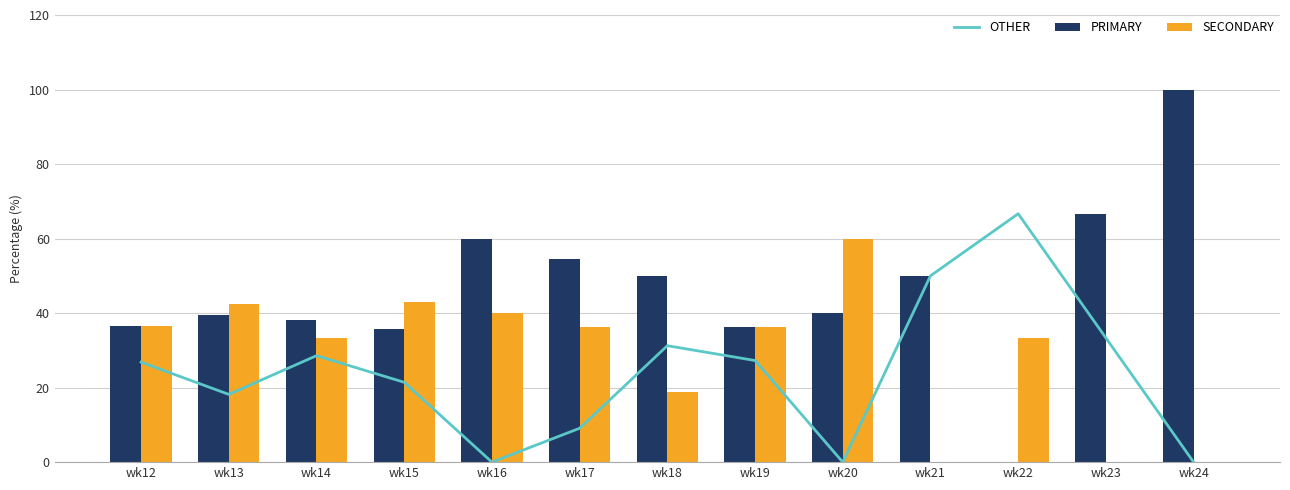

Is it true that OTHER equals -32.9 at wk24?

False